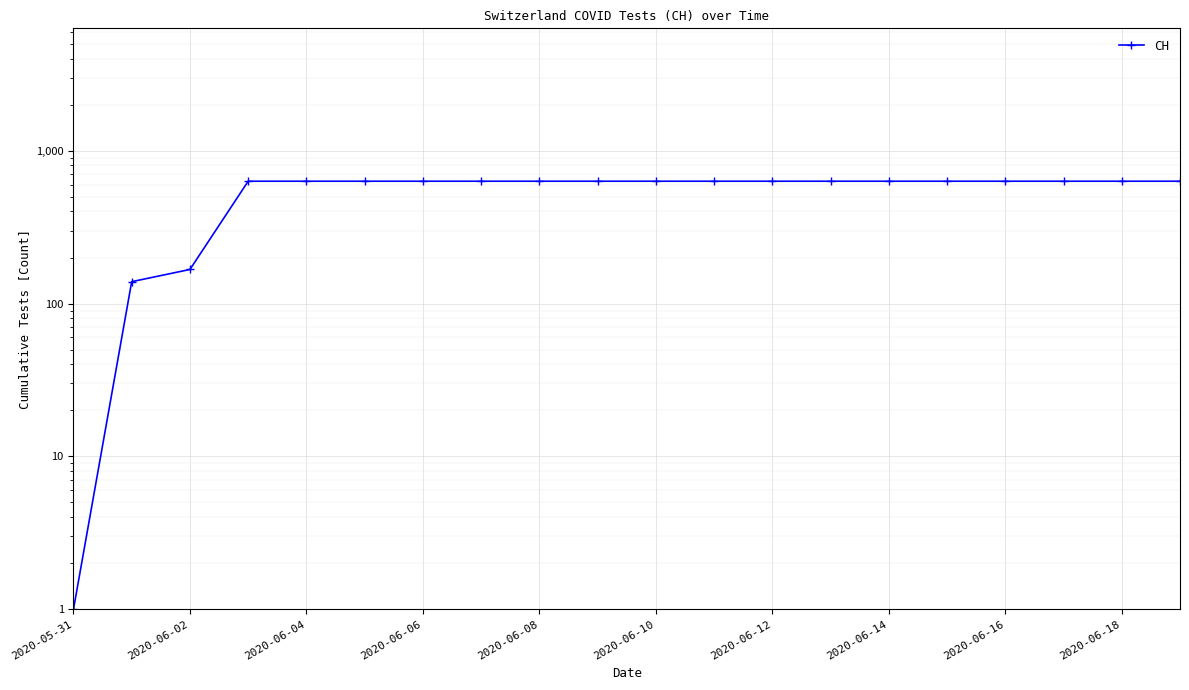

What is the difference between the maximum and second lowest values?

492